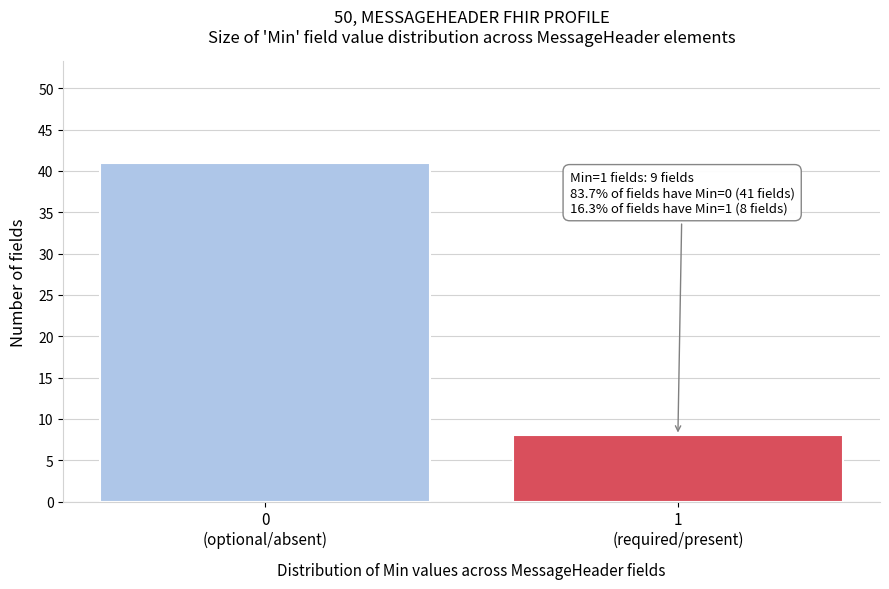

Reading left to right, transcribe all the data shown in this chart.

41	8